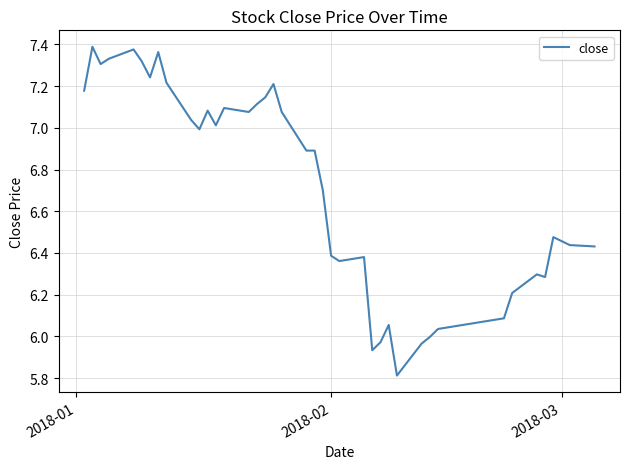

What is the difference between the maximum and minimum values?

1.6